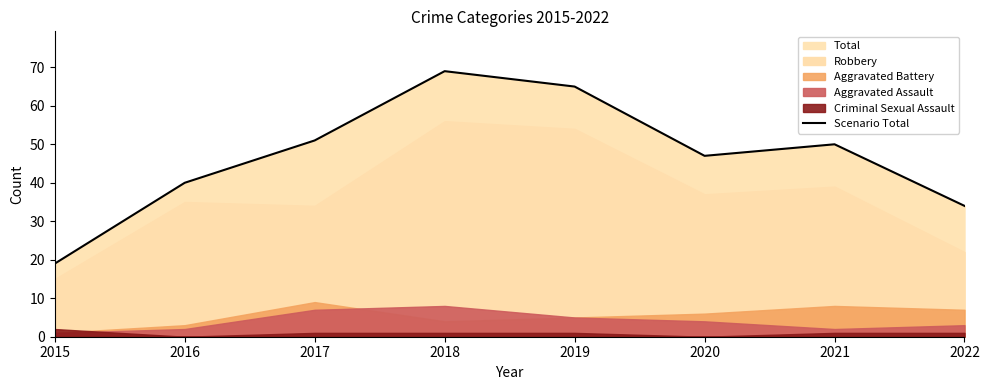

What is the difference between the values at 2020 and 2017?

4